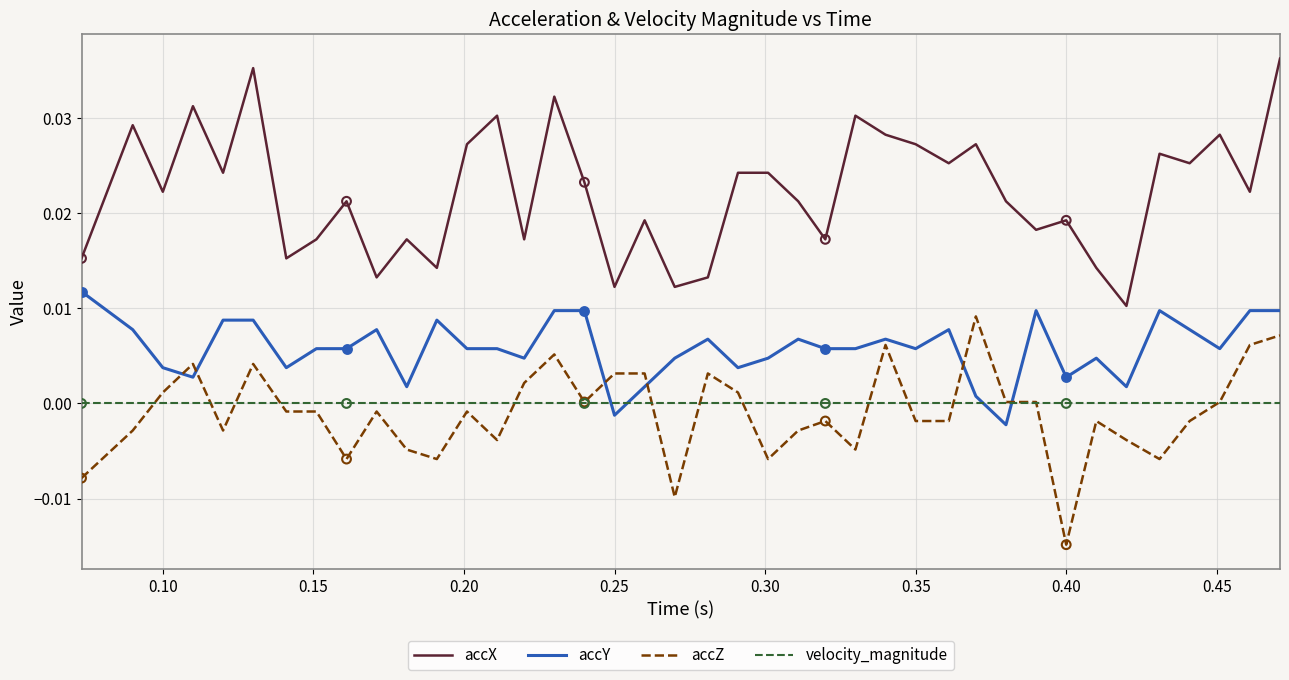

Which series has the largest total across all categories?

accX